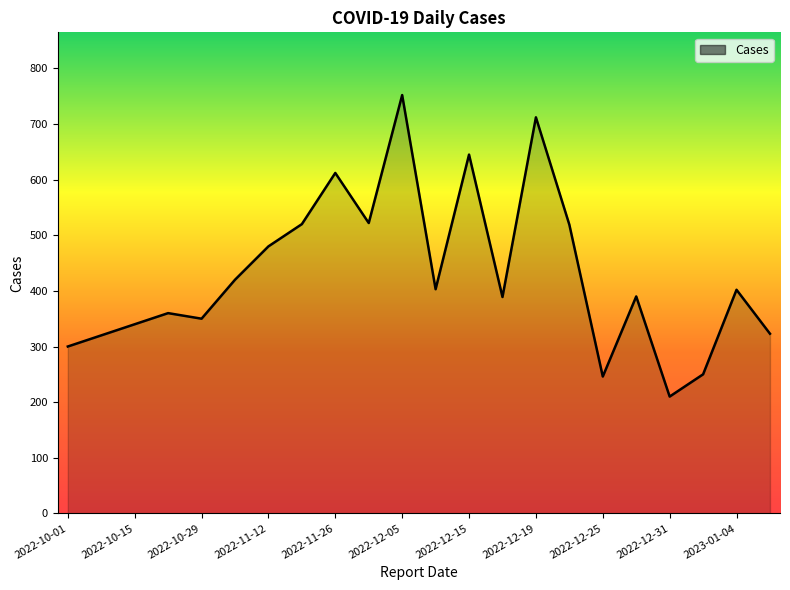

What is the greatest value displayed?

752